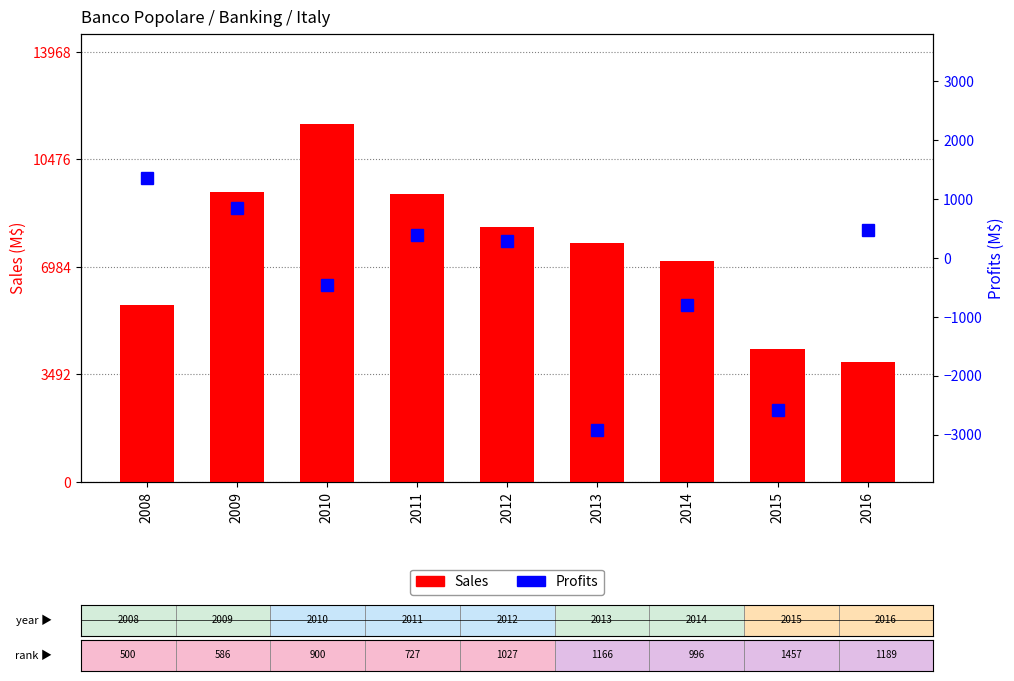

Is the value of Profits at 2016 greater than the value of Sales at 2012?

No